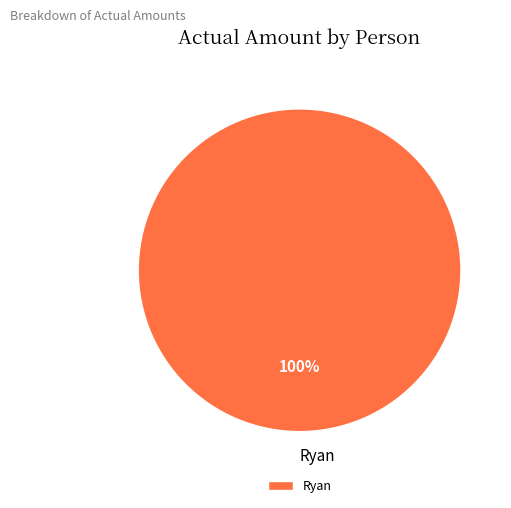

How many segments does this pie chart have?

1